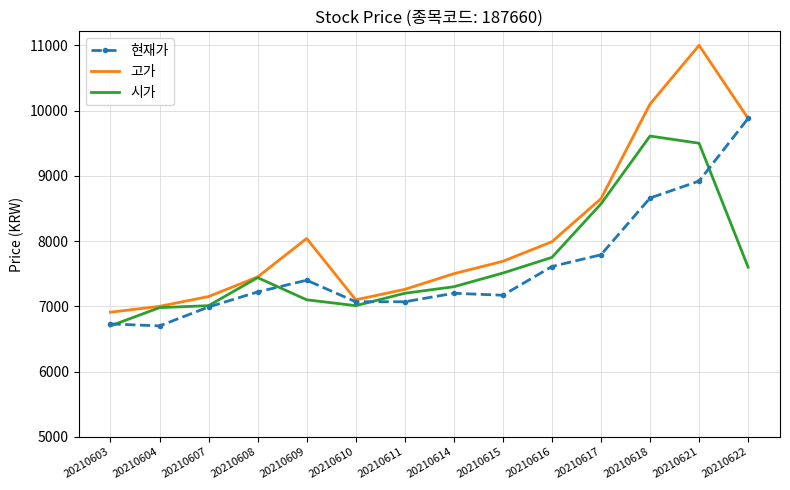

True or false: 고가 has more than 2 points higher than both neighbors.

False